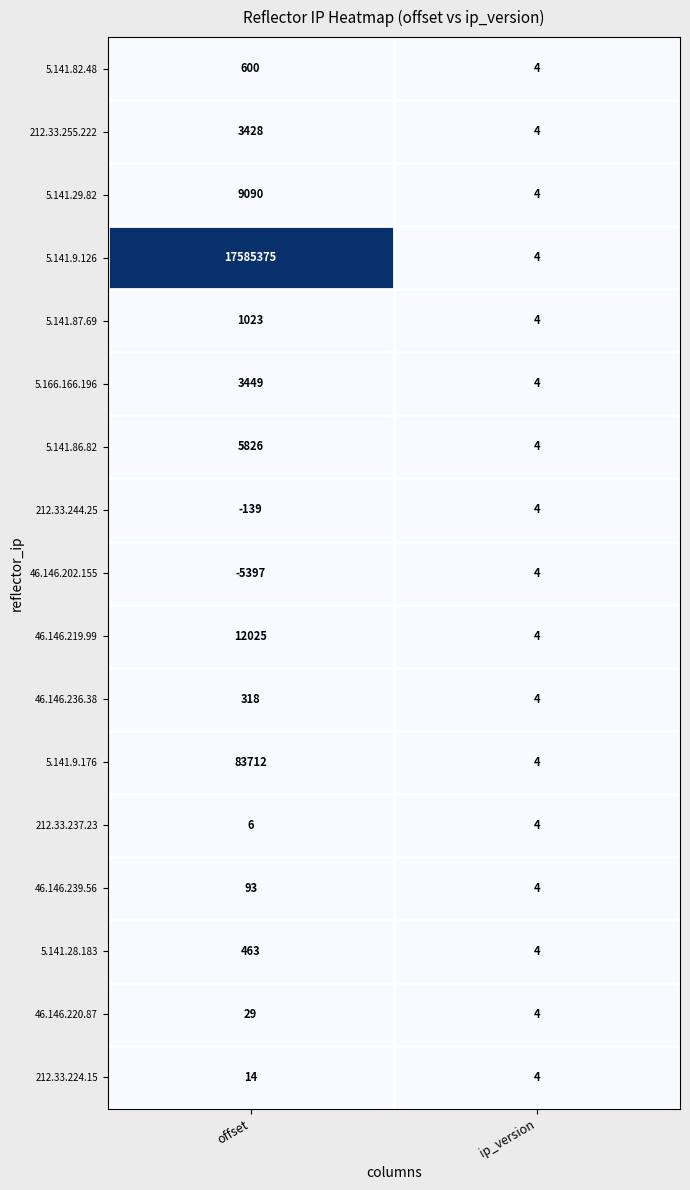

Count the number of categories in the chart.

2